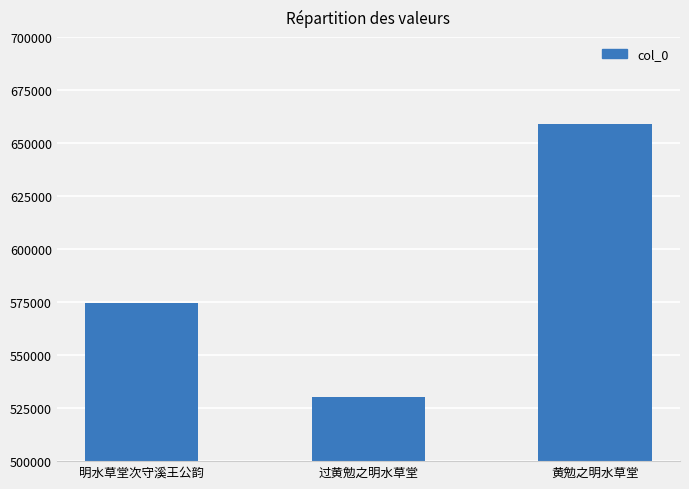

Which category has the lowest value across all series?

过黄勉之明水草堂